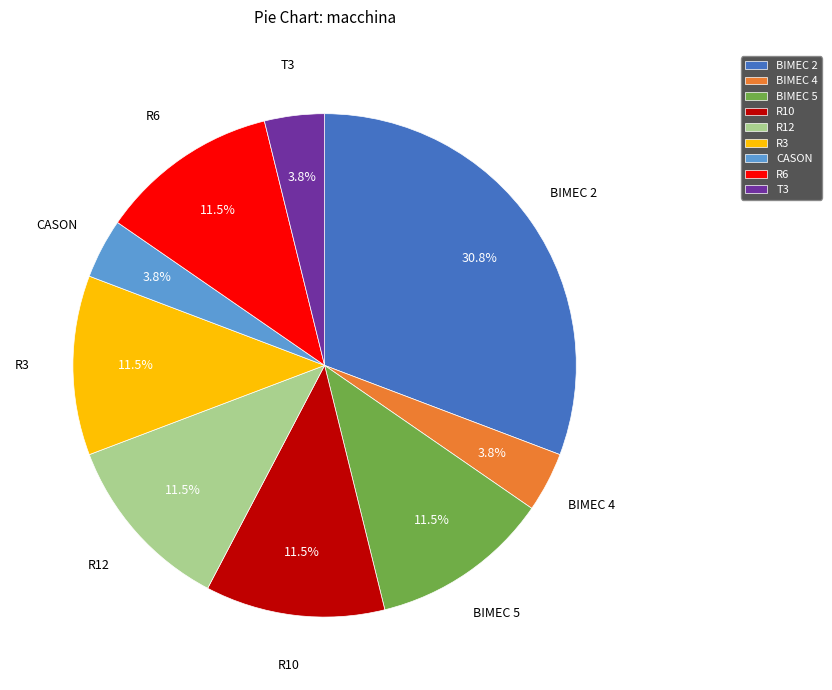

To the nearest percent, what percentage of the pie is T3?

4%